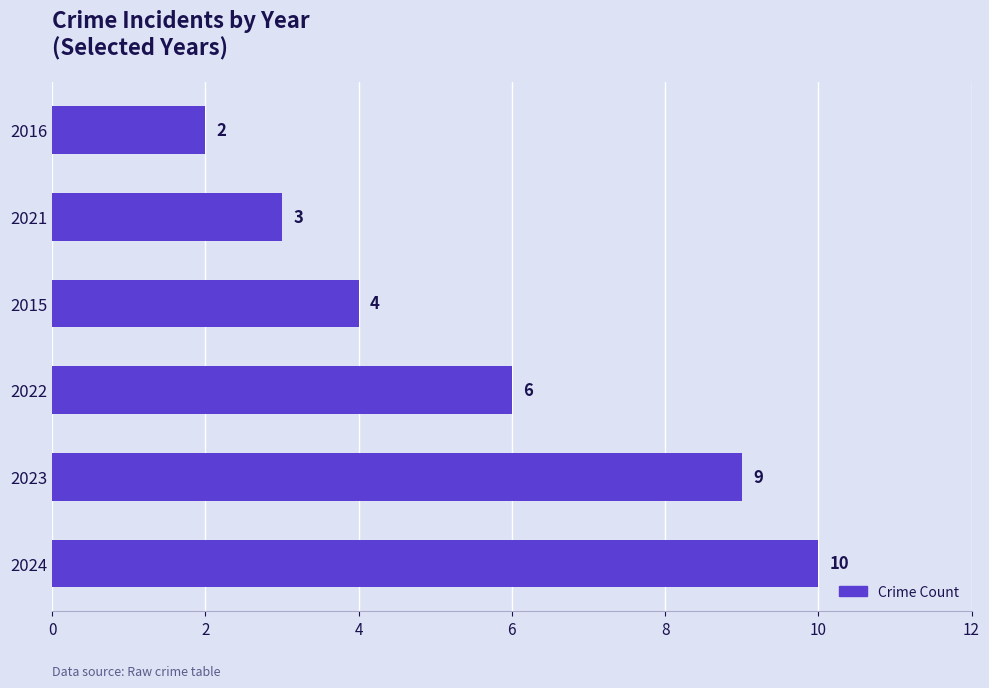

Reading top to bottom, what are all the values shown in this chart?

2	3	4	6	9	10